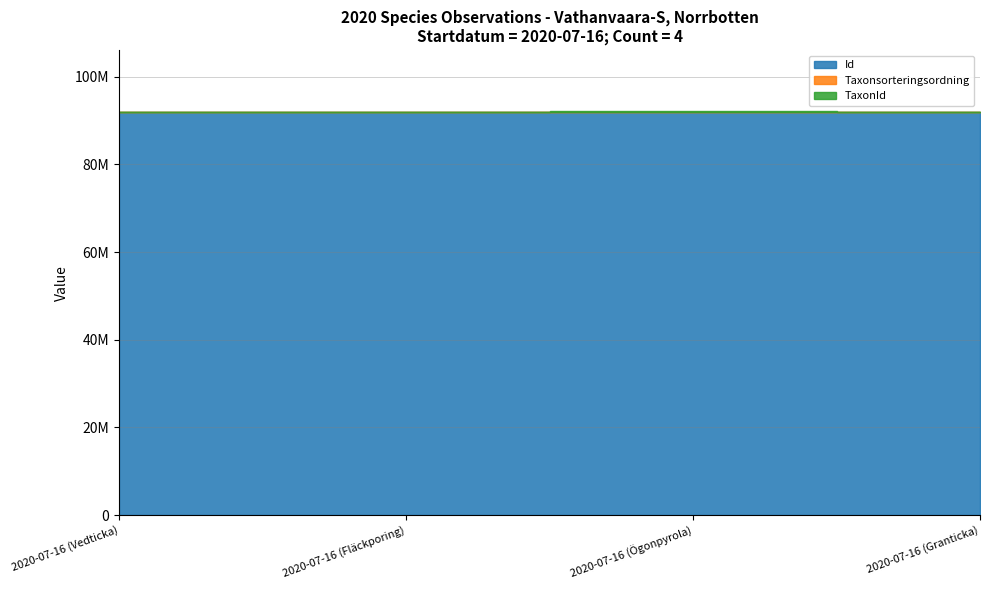

At how many categories does at least one series exceed 44469560?

4